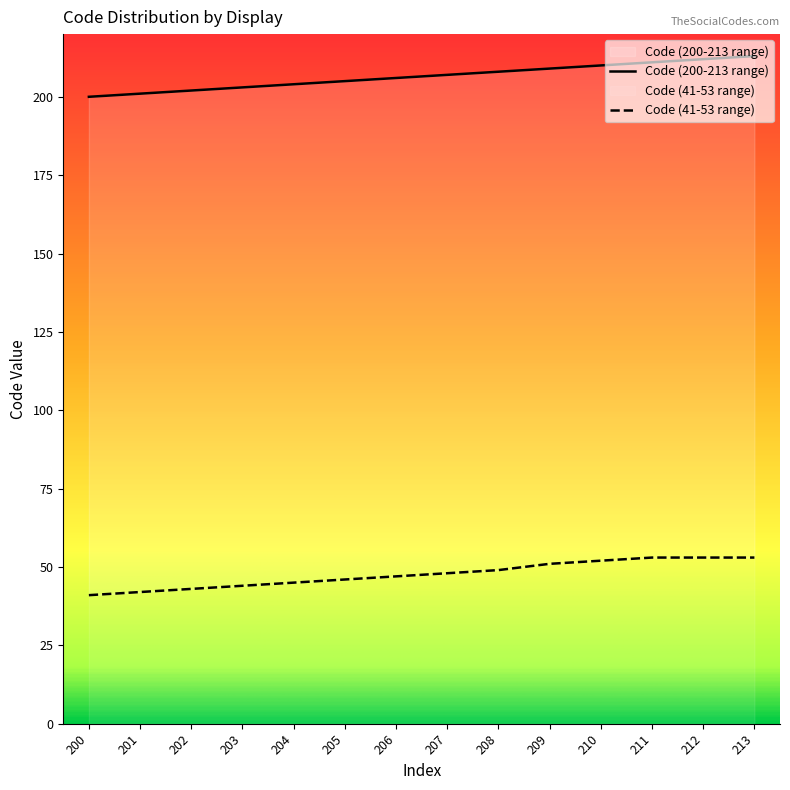

Reading left to right, transcribe all the data shown in this chart.

Code (200-213 range): 200=200	201=201	202=202	203=203	204=204	205=205	206=206	207=207	208=208	209=209	210=210	211=211	212=212	213=213
Code (41-53 range): 200=41	201=42	202=43	203=44	204=45	205=46	206=47	207=48	208=49	209=51	210=52	211=53	212=53	213=53